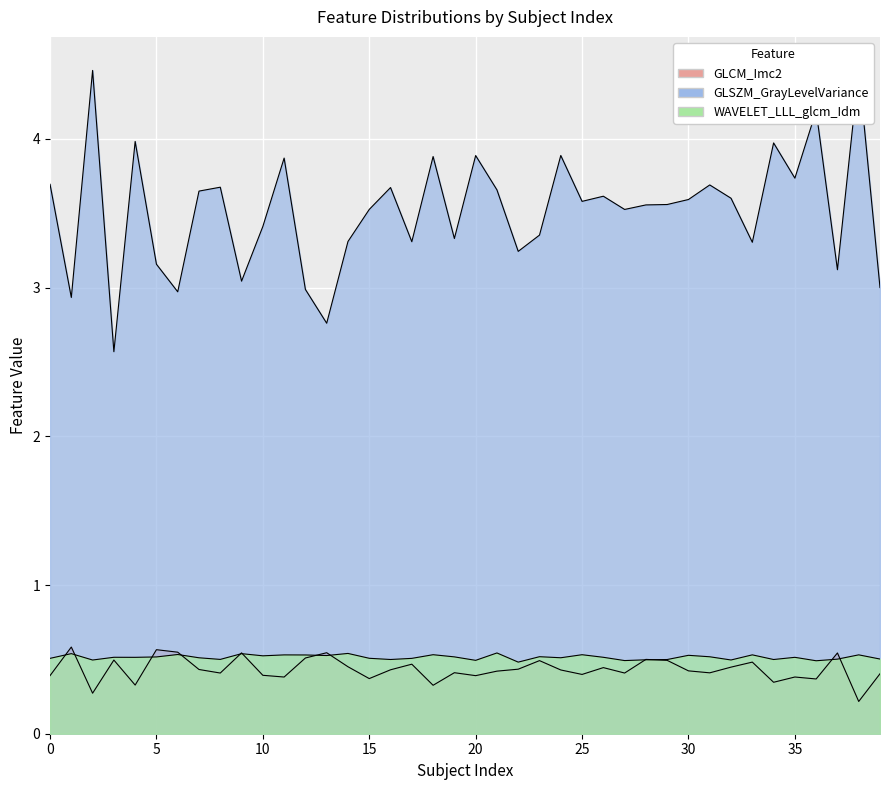

How many lines are shown in the chart?

3